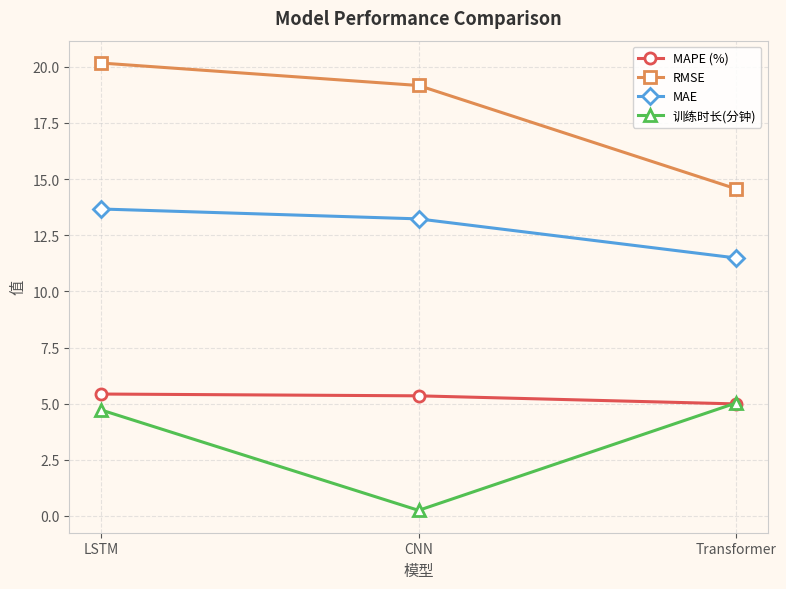

What is the sum of the MAPE (%) values at Transformer and CNN?

10.3